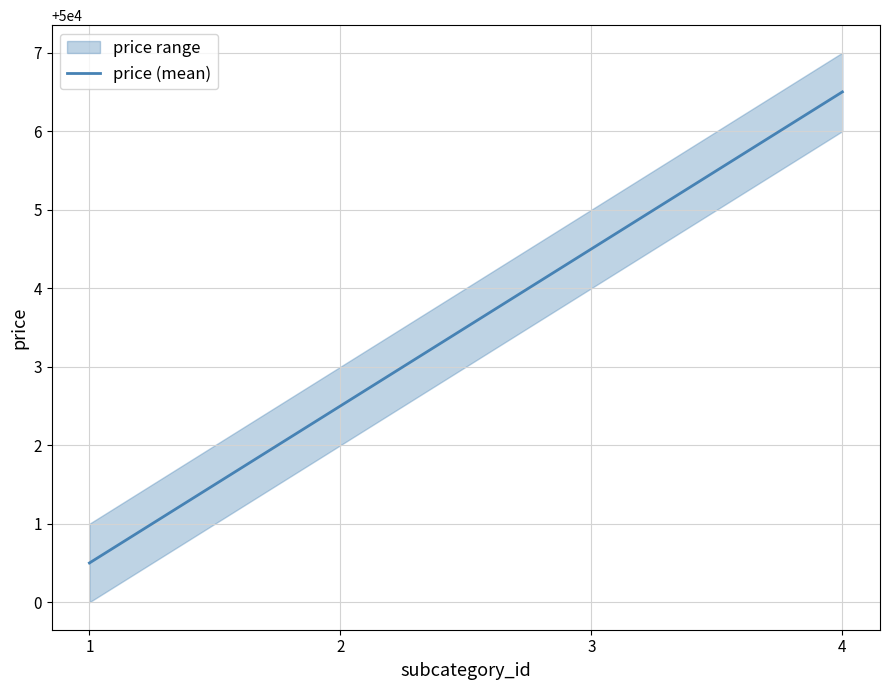

How many distinct data groups are displayed?

1